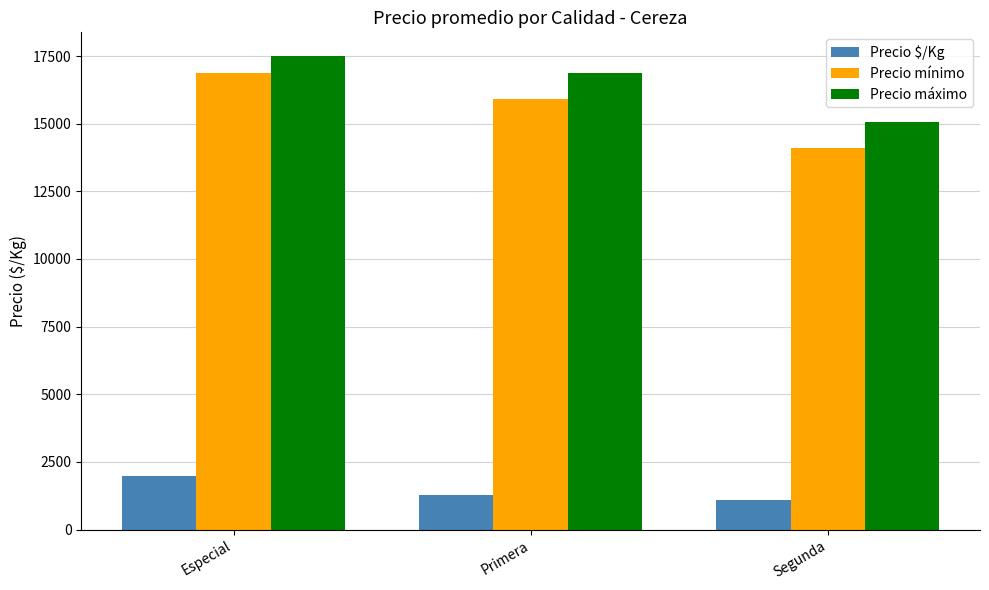

Rank the series by their maximum value, from highest to lowest.

Precio máximo, Precio mínimo, Precio $/Kg